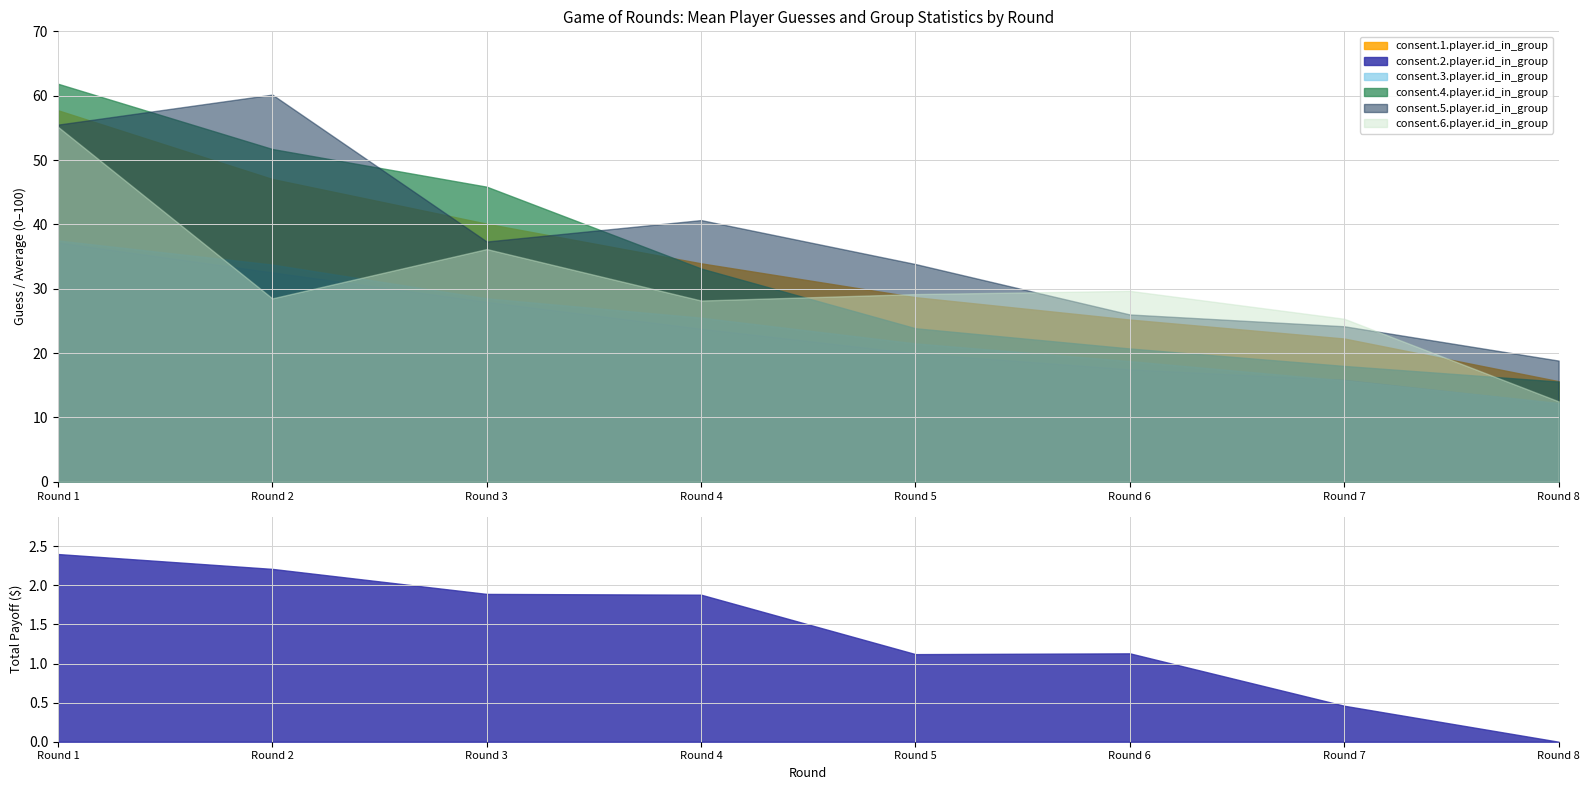

Which series has the largest total across all categories?

consent.1.player.id_in_group